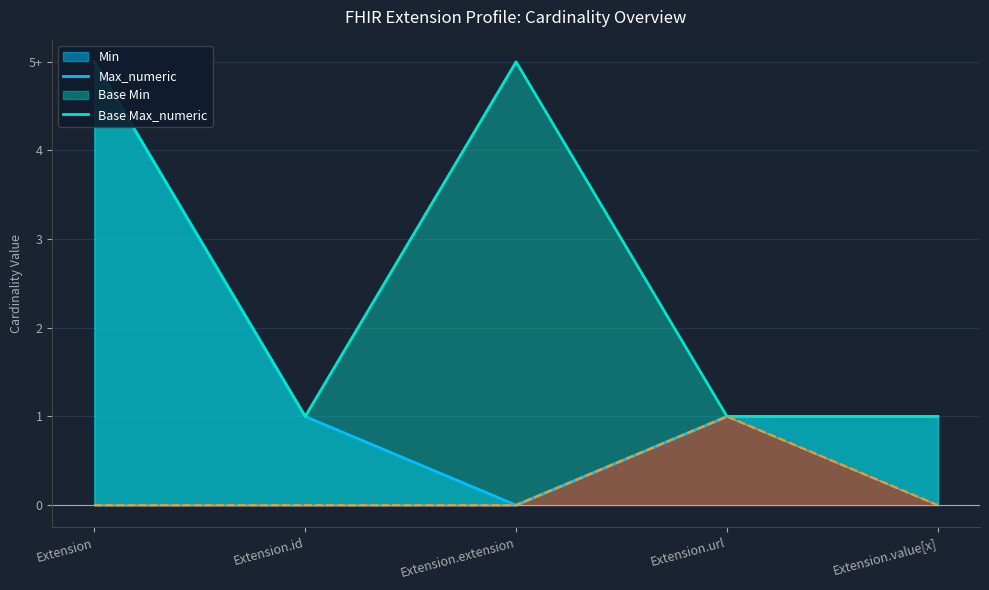

What is the difference between the maximum and minimum values in the Max_numeric series?

5